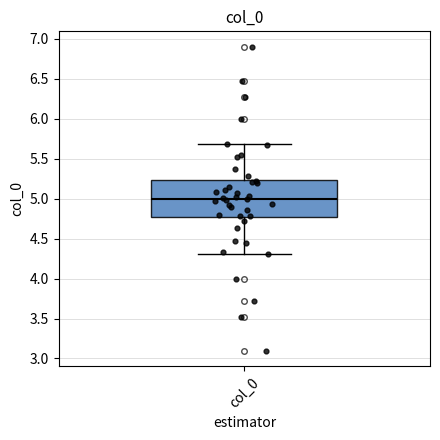

Transcribe this box plot: give where the median line is, the range the box spans, and where the two whiskers end, as read against the y-axis. The values are not printed on the chart, so give them approximately, as read against the axis.

median 5.00, box 4.75 to 5.25, whiskers 4.30 to 5.70